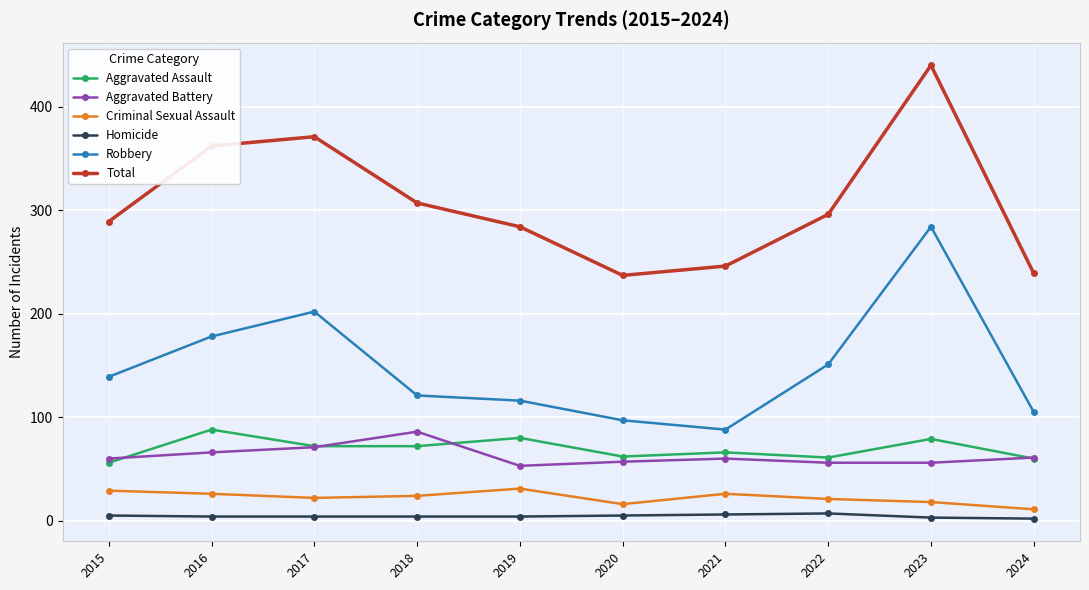

Does the chart have visible grid lines?

Yes